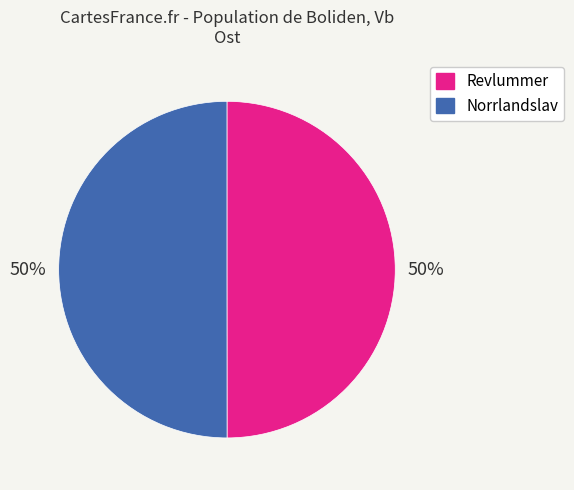

How many slices are in this pie chart?

2